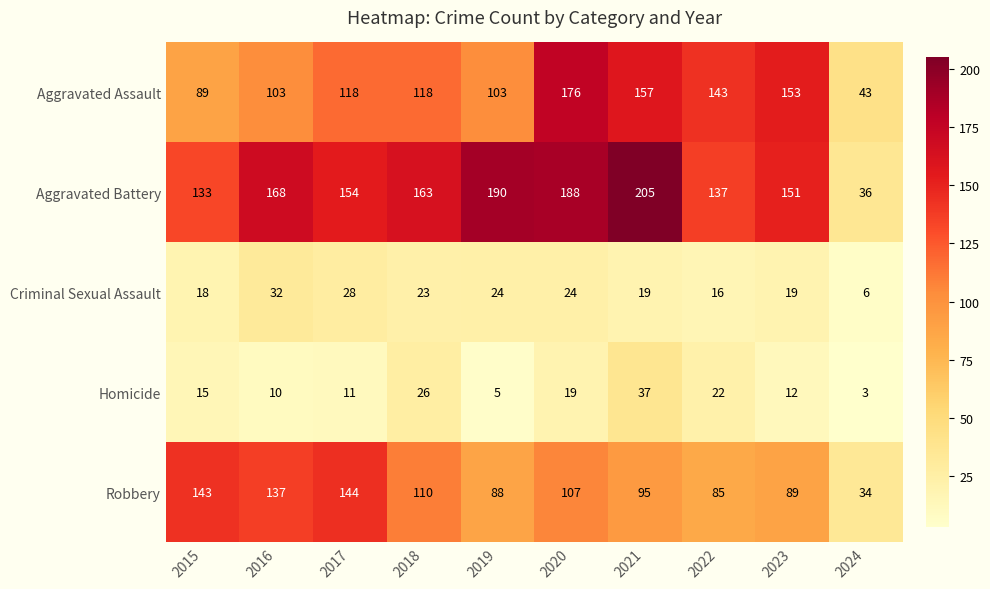

What is the sum of the Aggravated Assault values at 2023 and 2022?

296